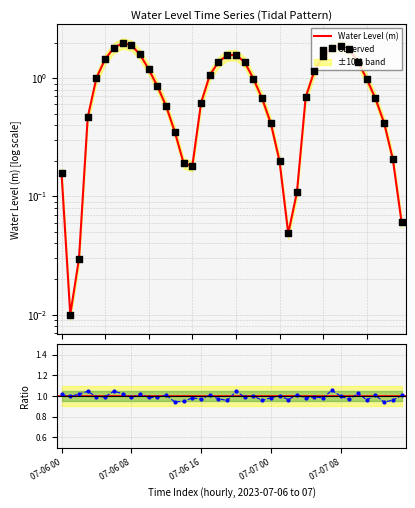

Which series has the largest Y range (max minus min)?

Water Level (m)